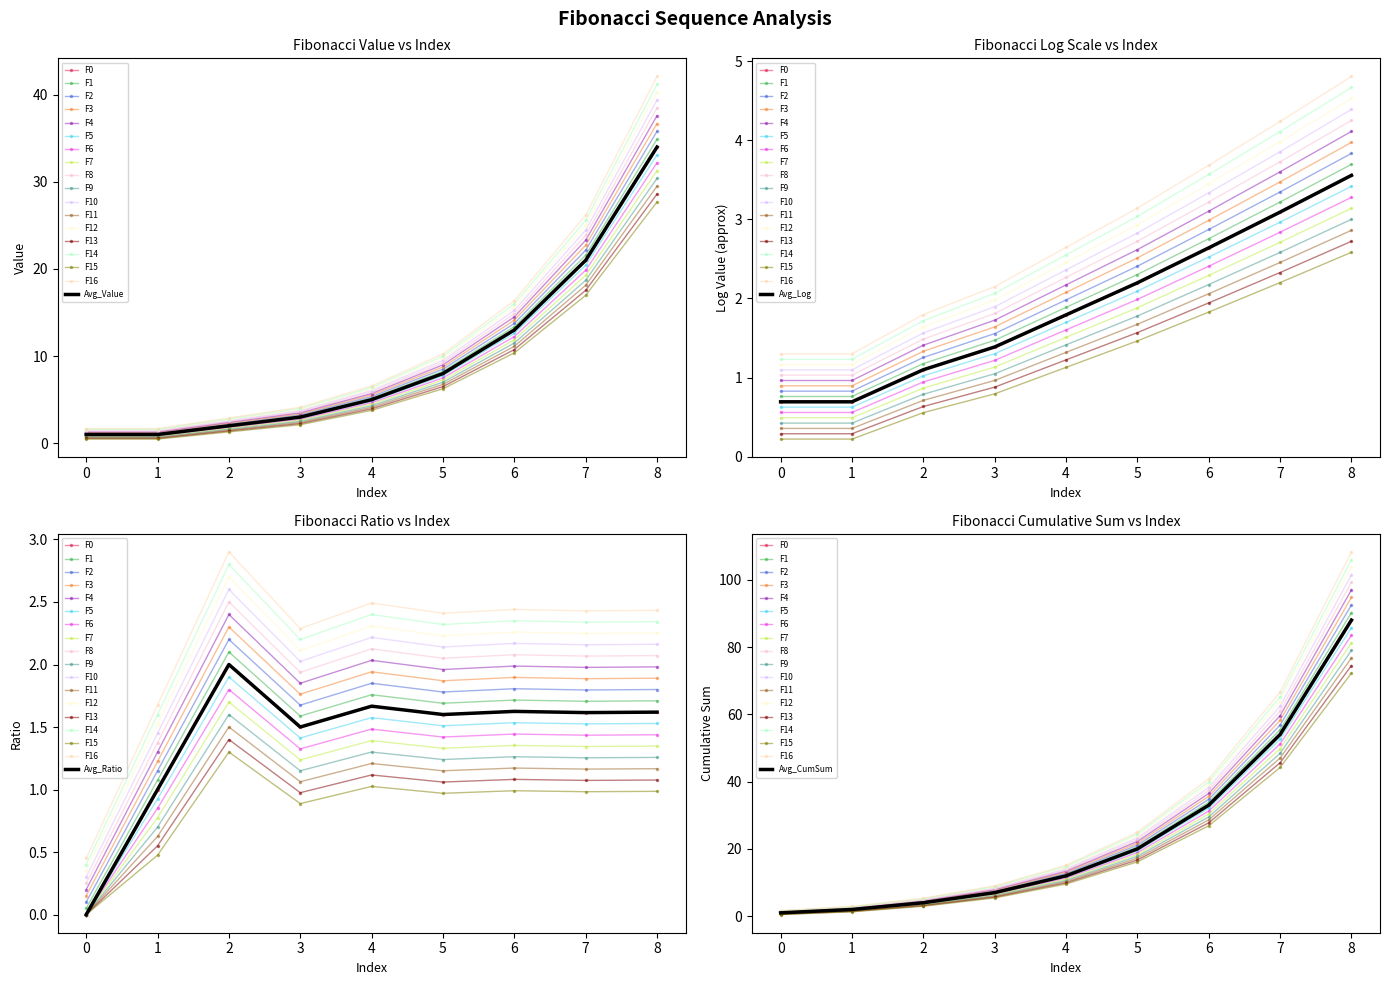

What is the spread (max minus min) of values at 4?

2.1